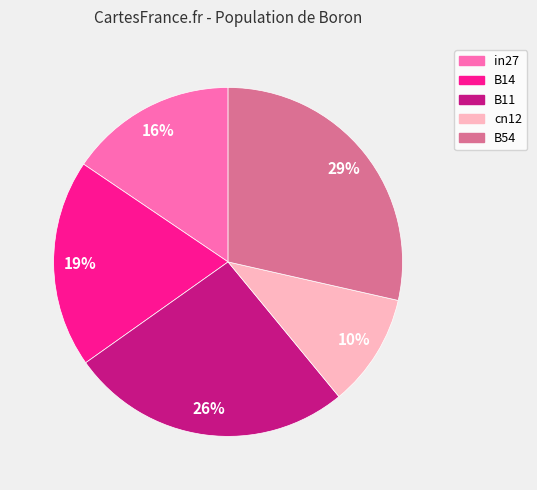

Do in27 and B11 together represent more than half of the pie?

No